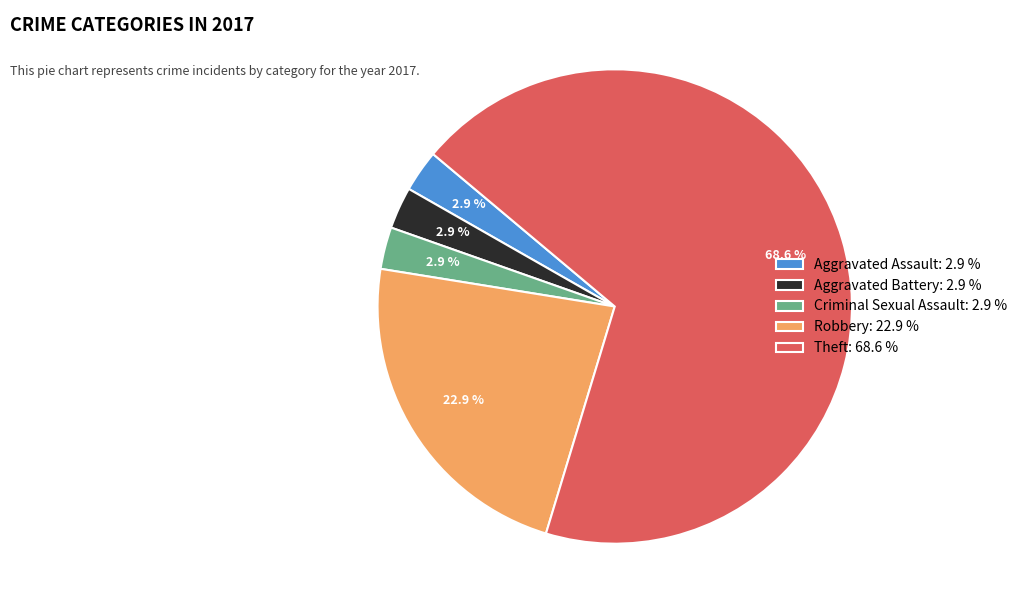

Which has a higher value, Theft or Aggravated Battery?

Theft